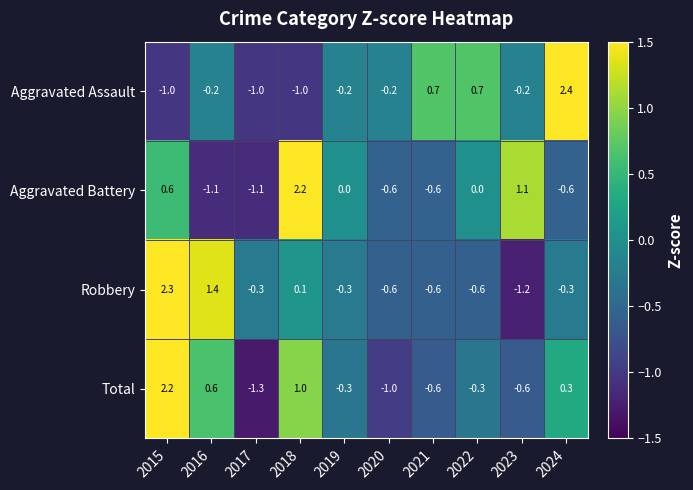

What is the total value across all series at 2024?

1.8